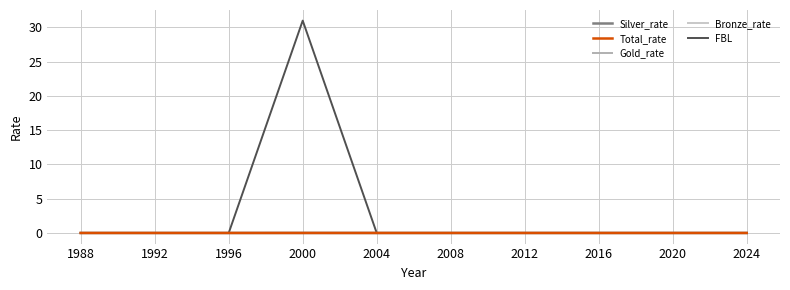

Is this an area chart (filled region under the line)?

No